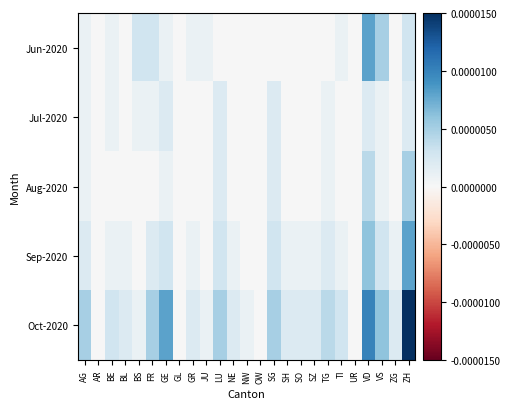

Which series has the largest total across all categories?

Oct-2020